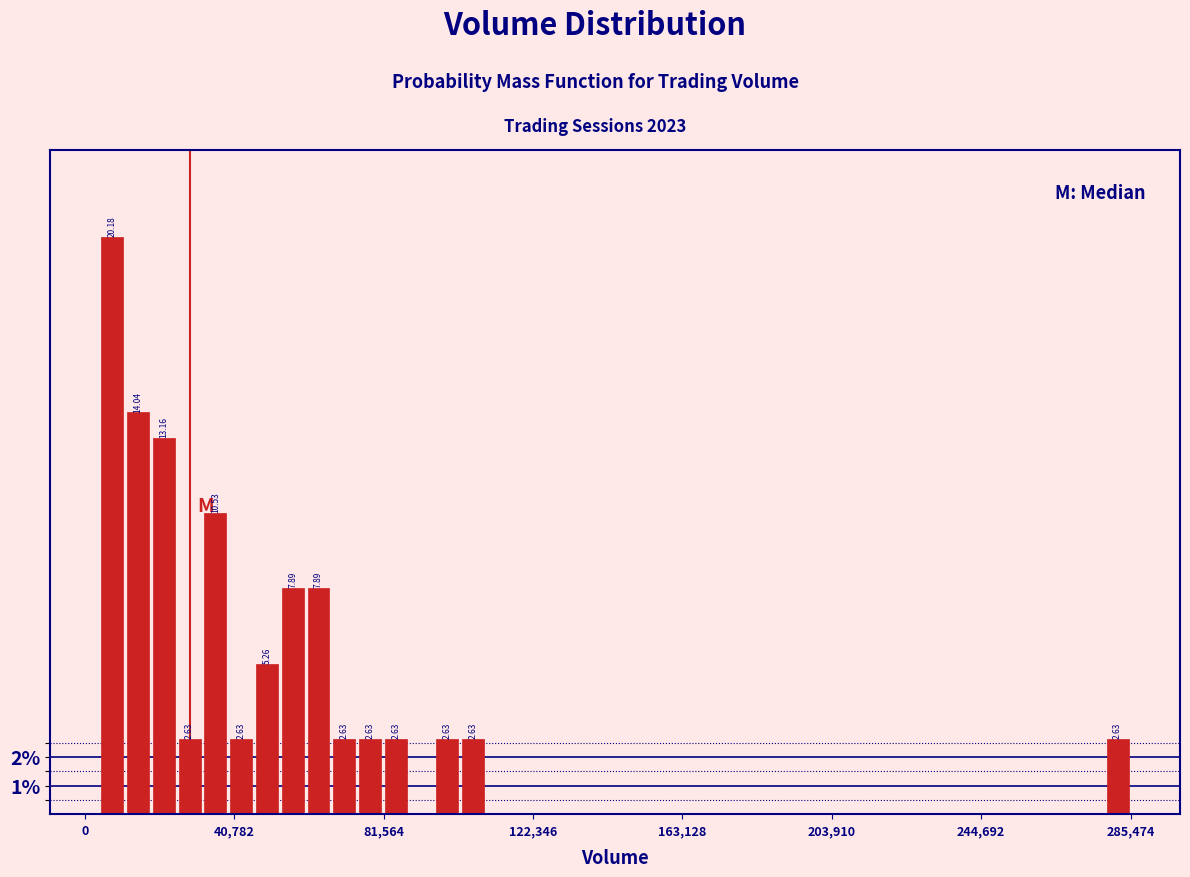

Around what value on the x-axis is the tallest bar? Give the approximate position of its centre, as read against the axis.

5000